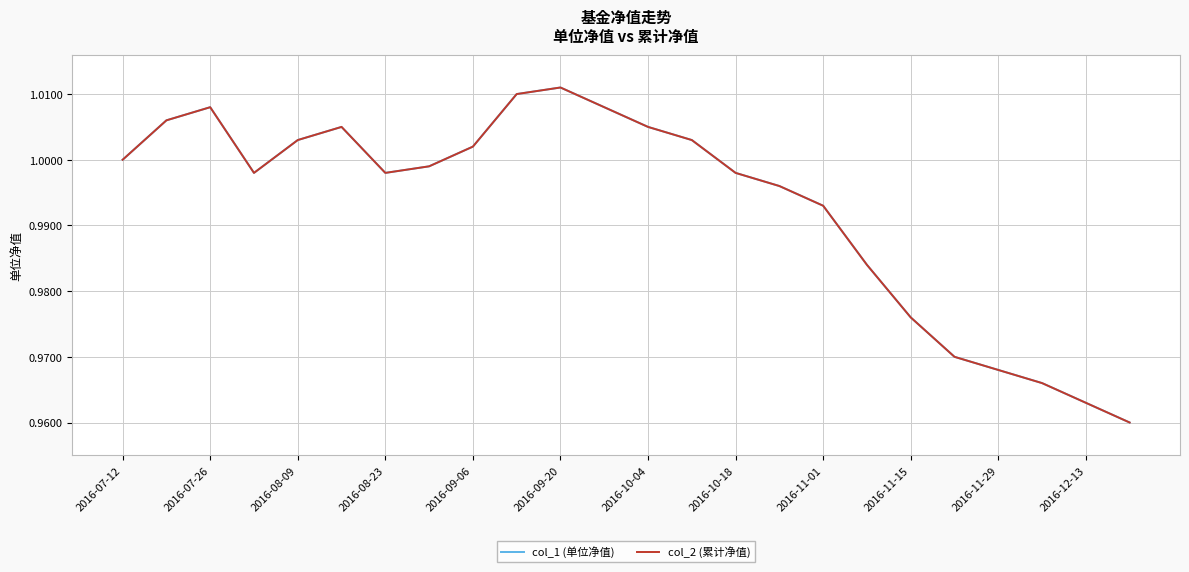

In col_1 (单位净值), how many points are lower than both neighbors (excluding endpoints)?

2